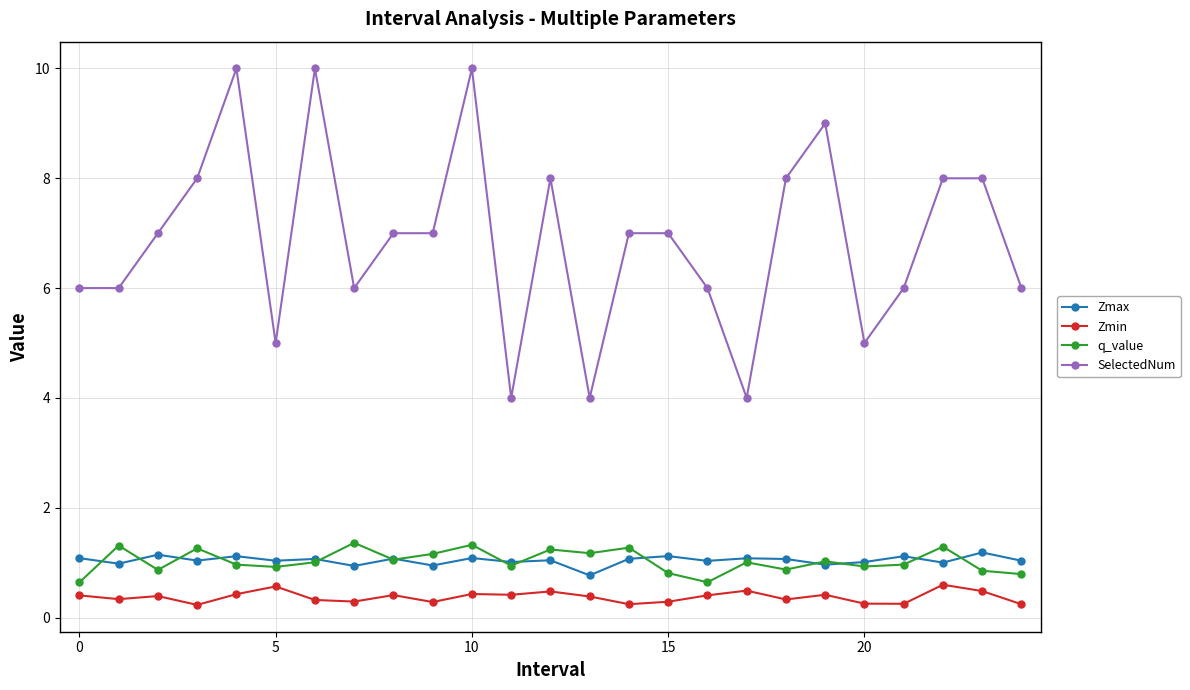

Which series has the largest range (max minus min)?

SelectedNum